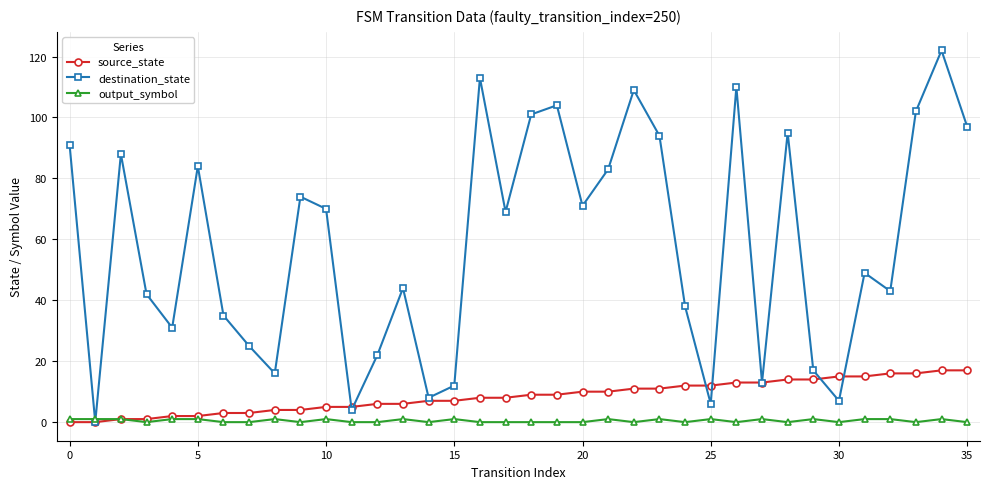

What is the maximum value shown in the chart?

122